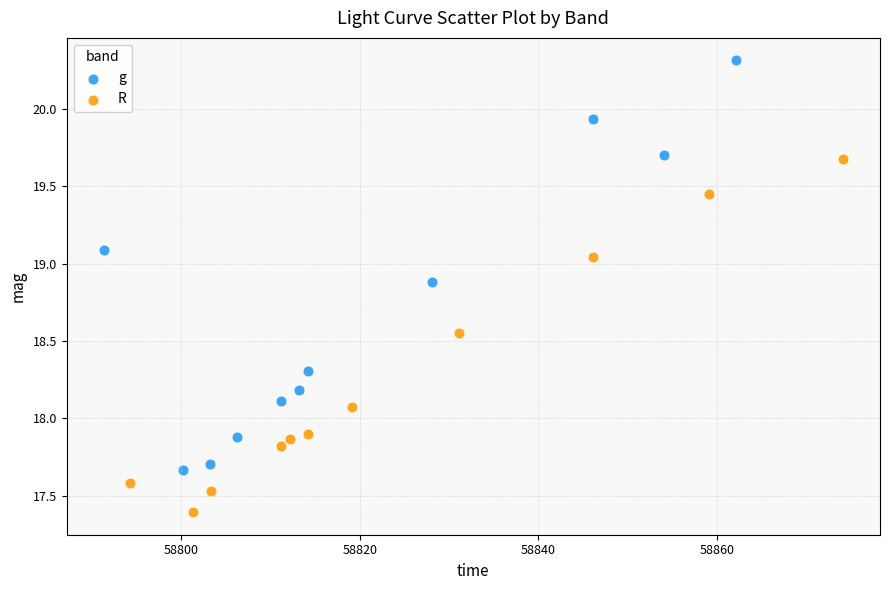

Which series reaches the maximum Y coordinate?

g